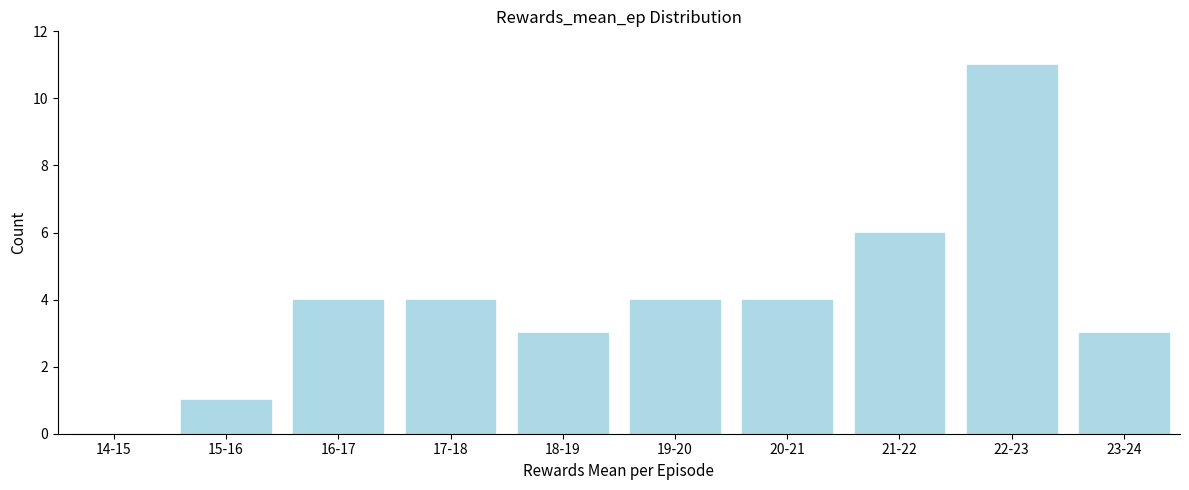

Reading left to right, extract all data points from this chart.

14-15=0	15-16=1	16-17=4	17-18=4	18-19=3	19-20=4	20-21=4	21-22=6	22-23=11	23-24=3